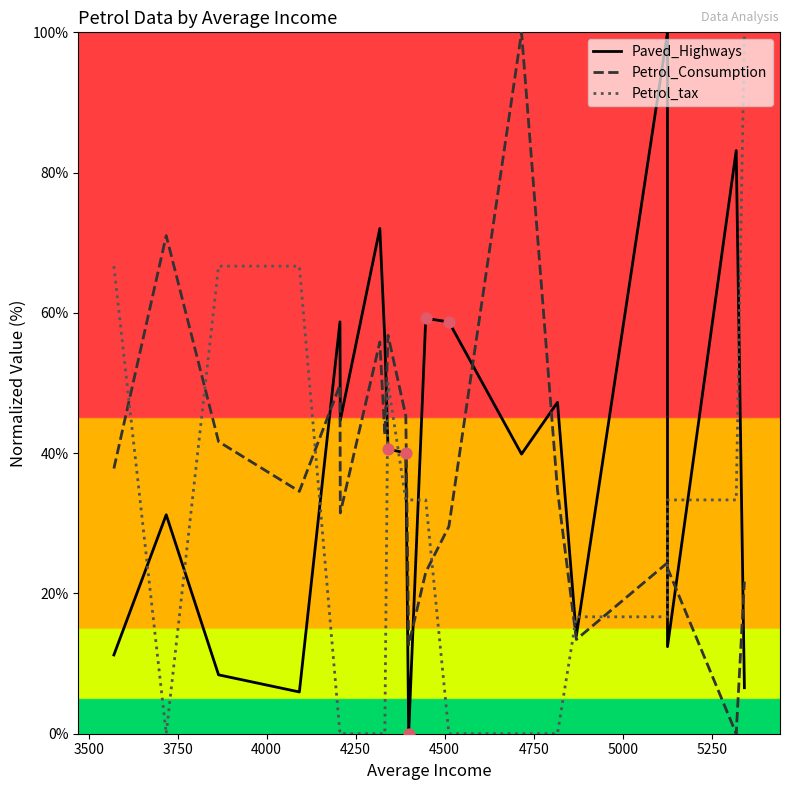

Which series has the largest Y range (max minus min)?

Paved_Highways